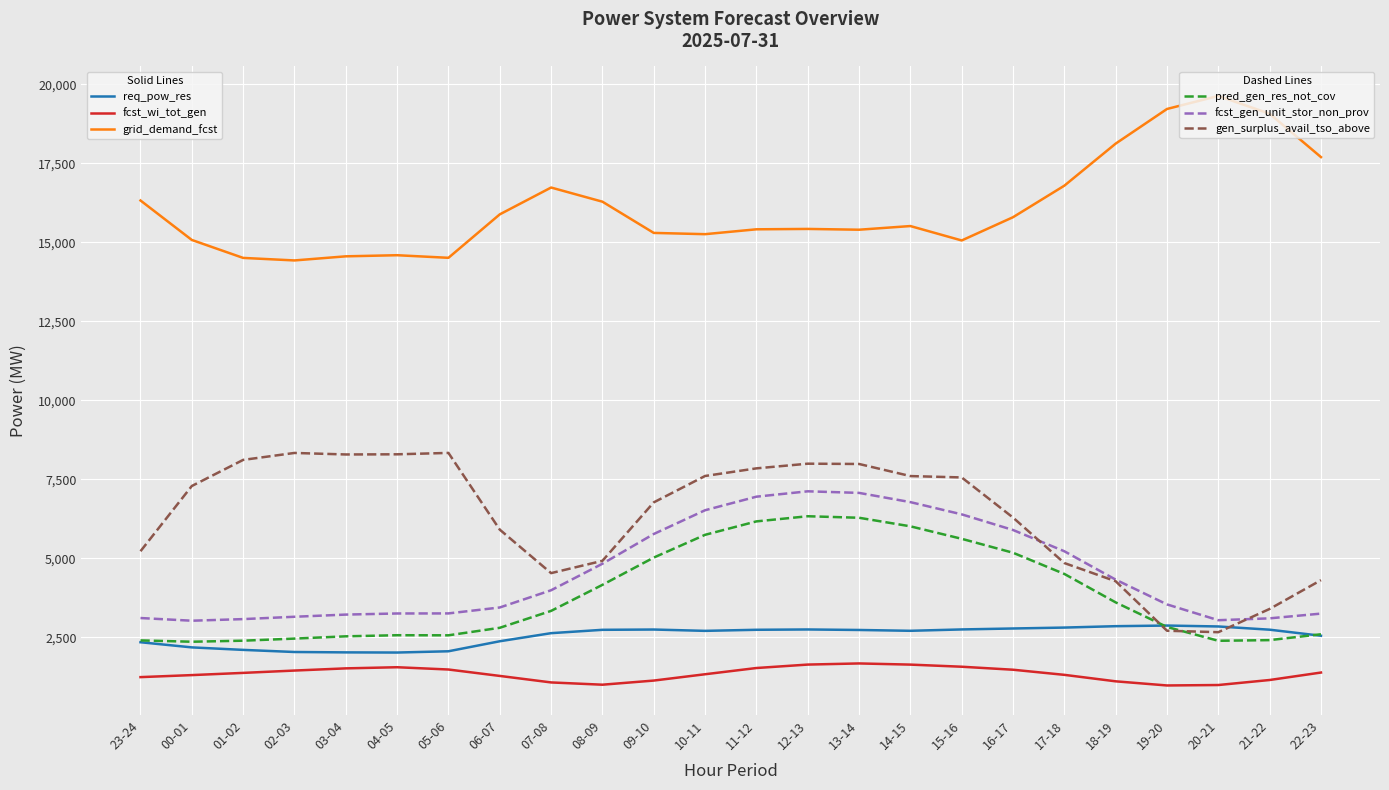

What is the greatest value displayed?

19635